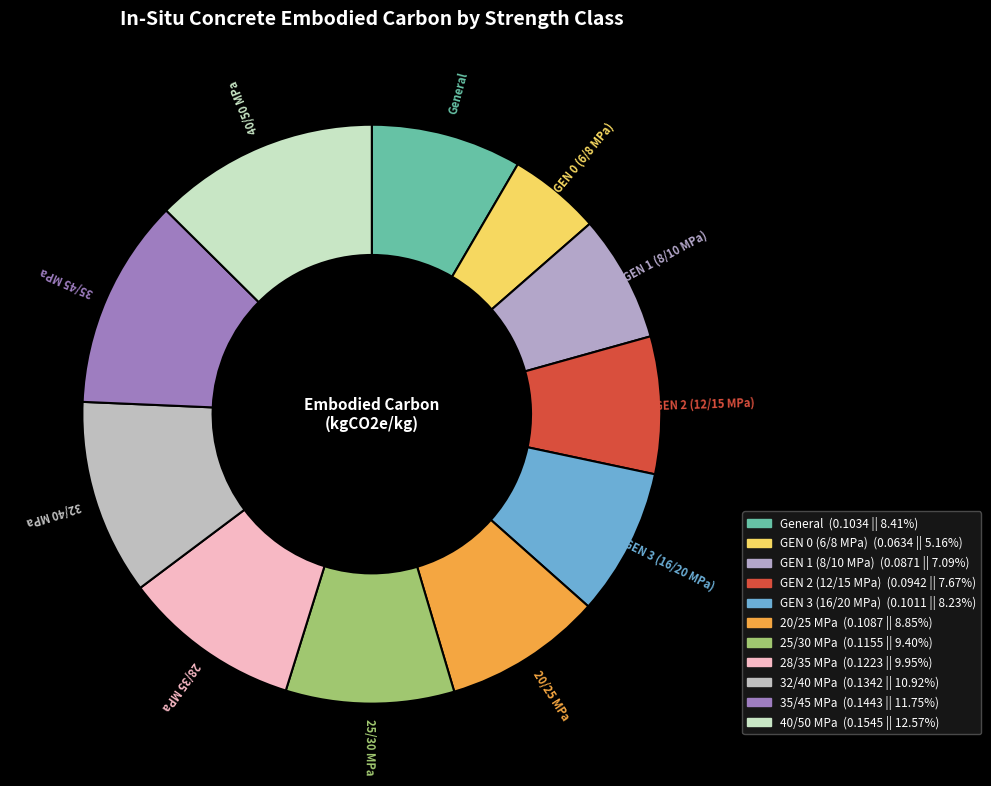

Which category has the biggest portion of the pie?

40/50 MPa